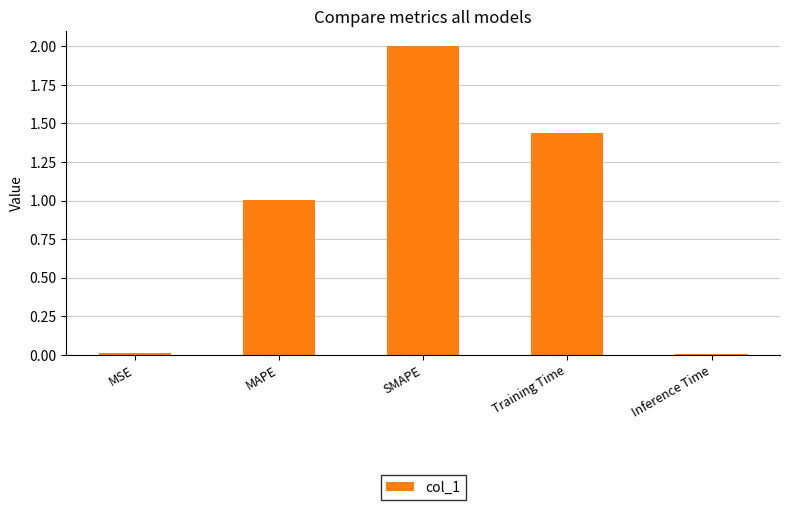

Is it true that the value at MAPE is 1.0?

True